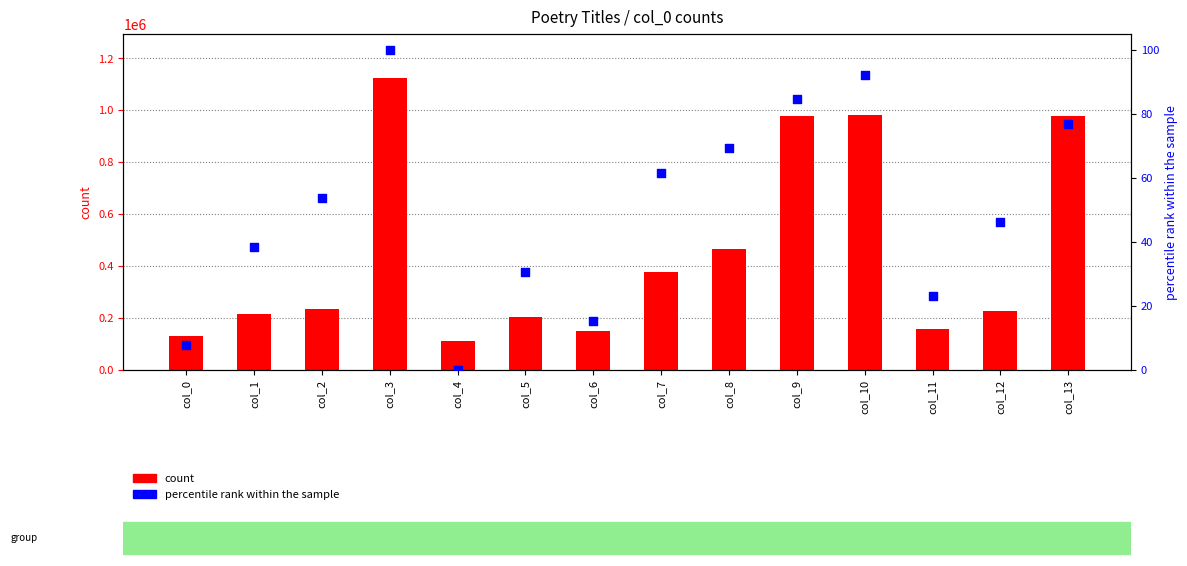

Is the value of percentile rank within the sample at col_2 greater than the value of count at col_3?

No